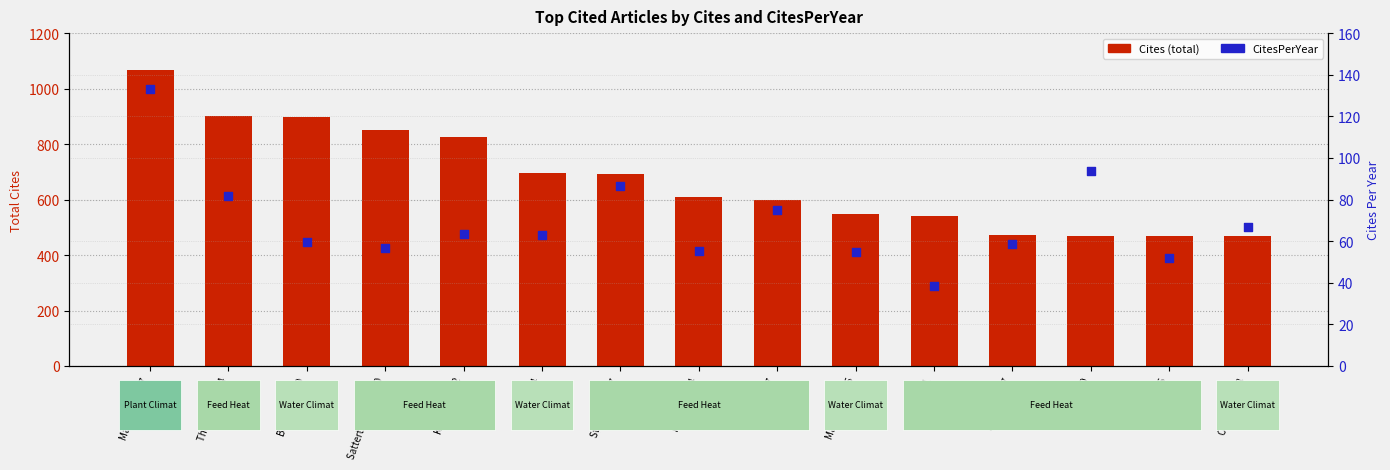

Which series reaches the minimum Y coordinate?

CitesPerYear